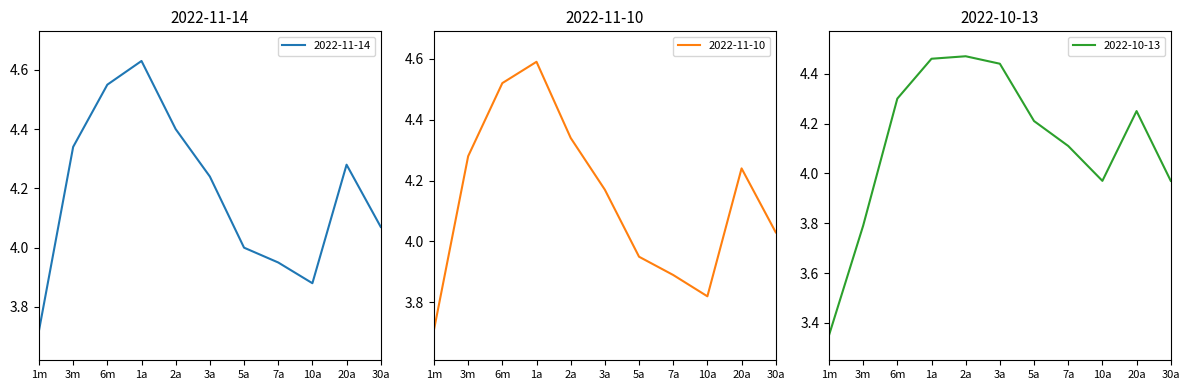

What is the spread (max minus min) of values at 7a?

0.2